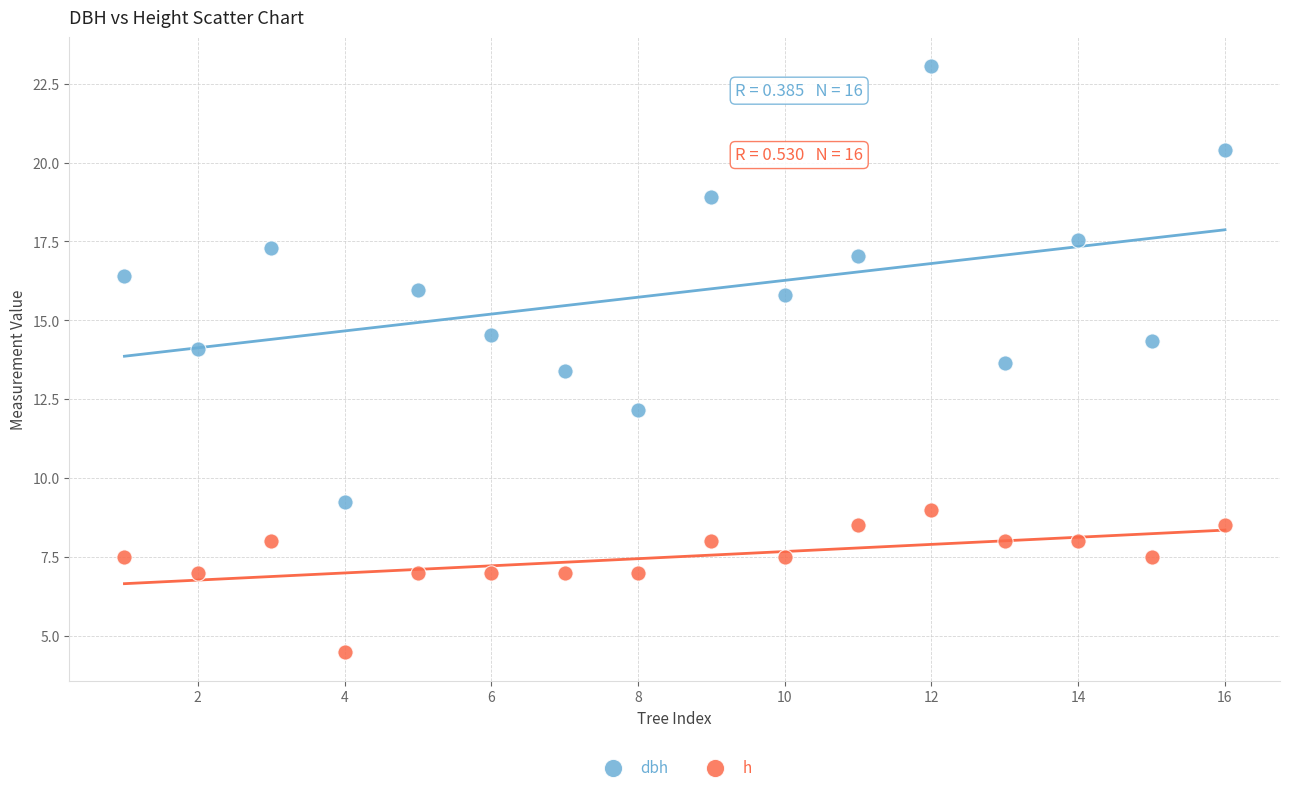

Which series reaches the maximum Y coordinate?

dbh